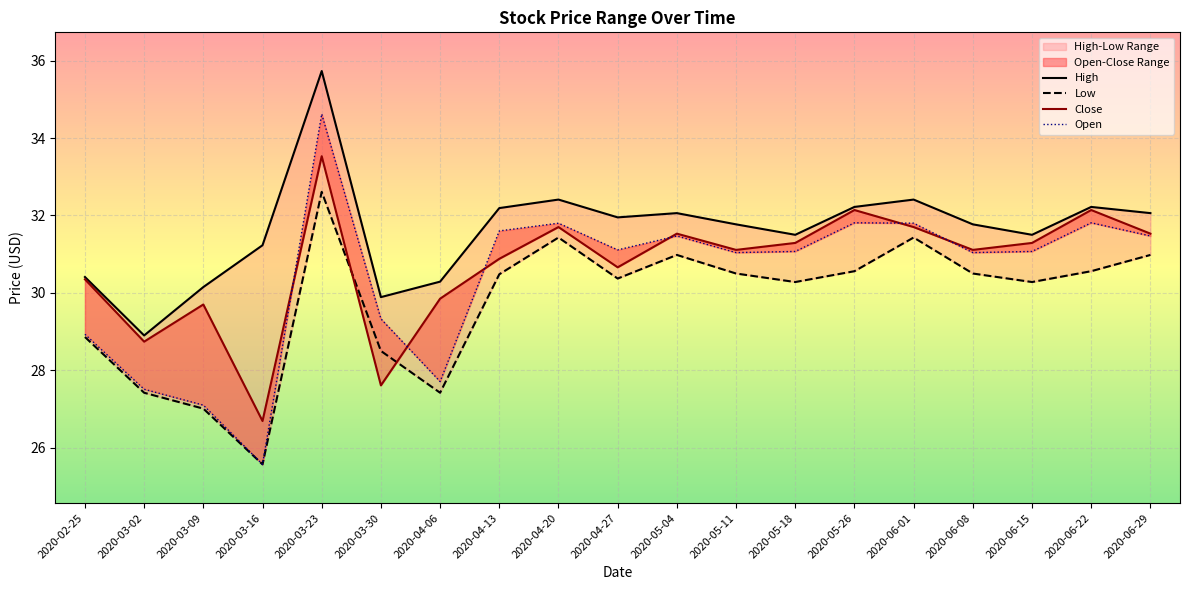

Where is High nearest to the value 32?

2020-04-27